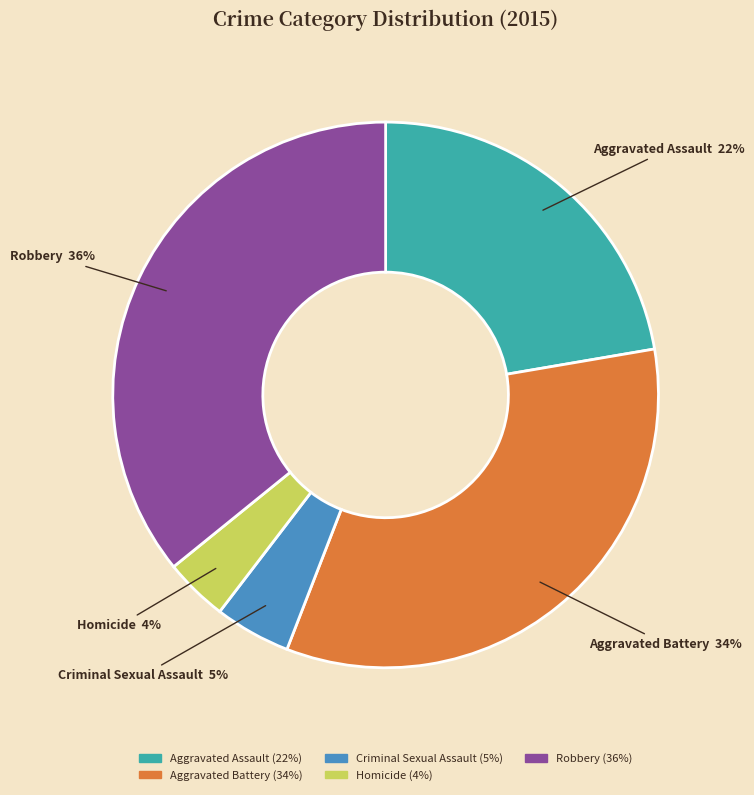

What percentage is the Homicide slice, to the nearest percent?

4%